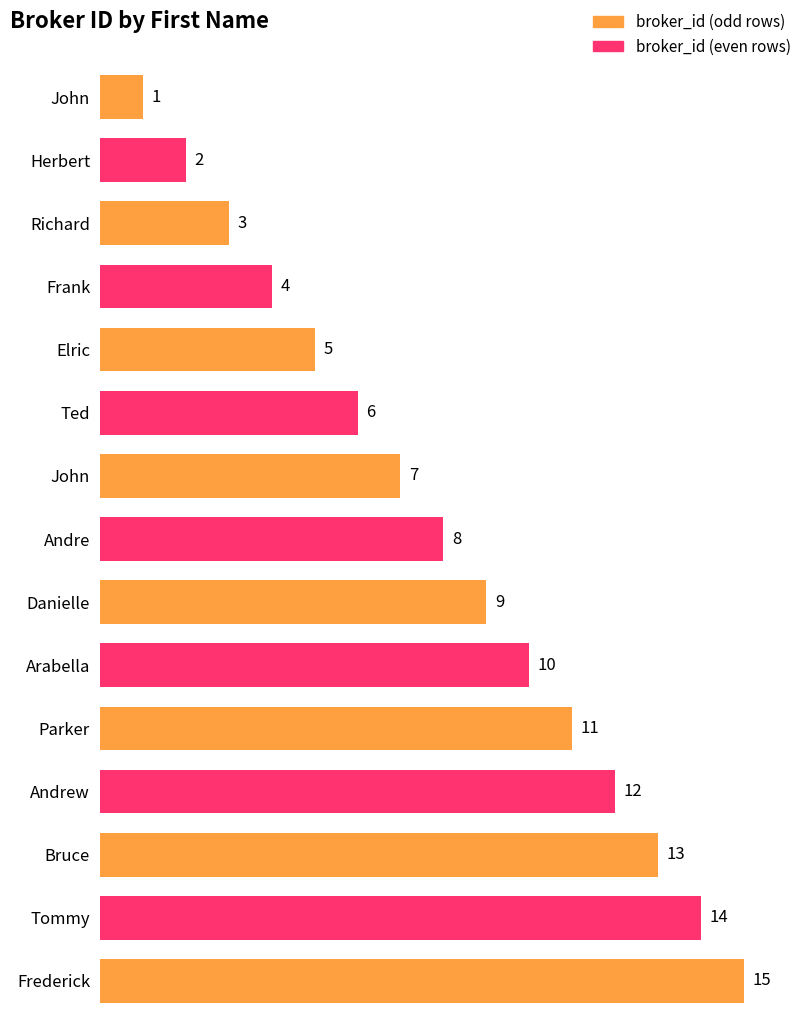

List the labels in order of value, largest first.

Frederick, Tommy, Bruce, Andrew, Parker, Arabella, Danielle, Andre, John, Ted, Elric, Frank, Richard, Herbert, John